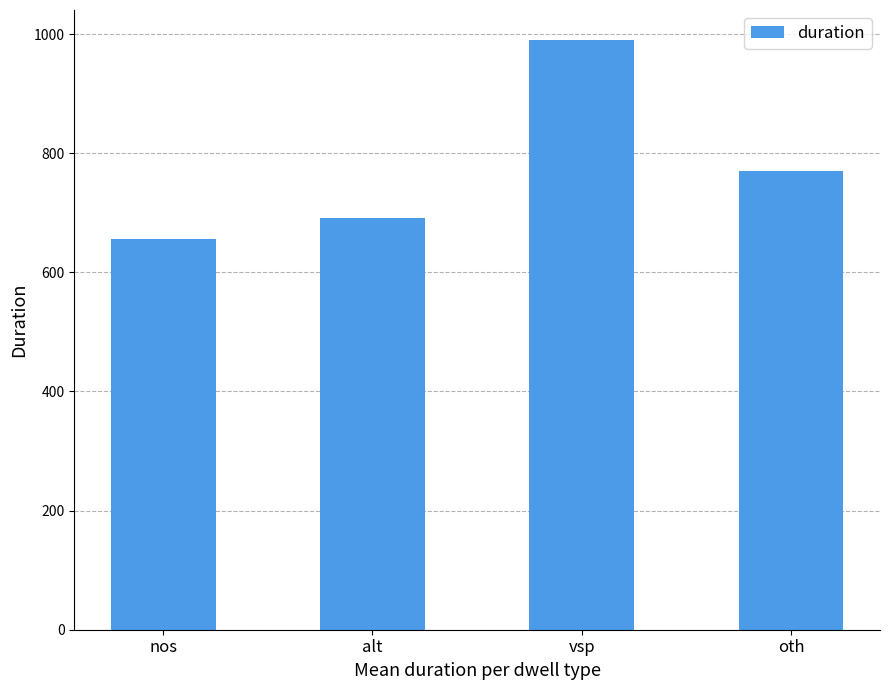

What is the change in value from nos to vsp?

+334.5